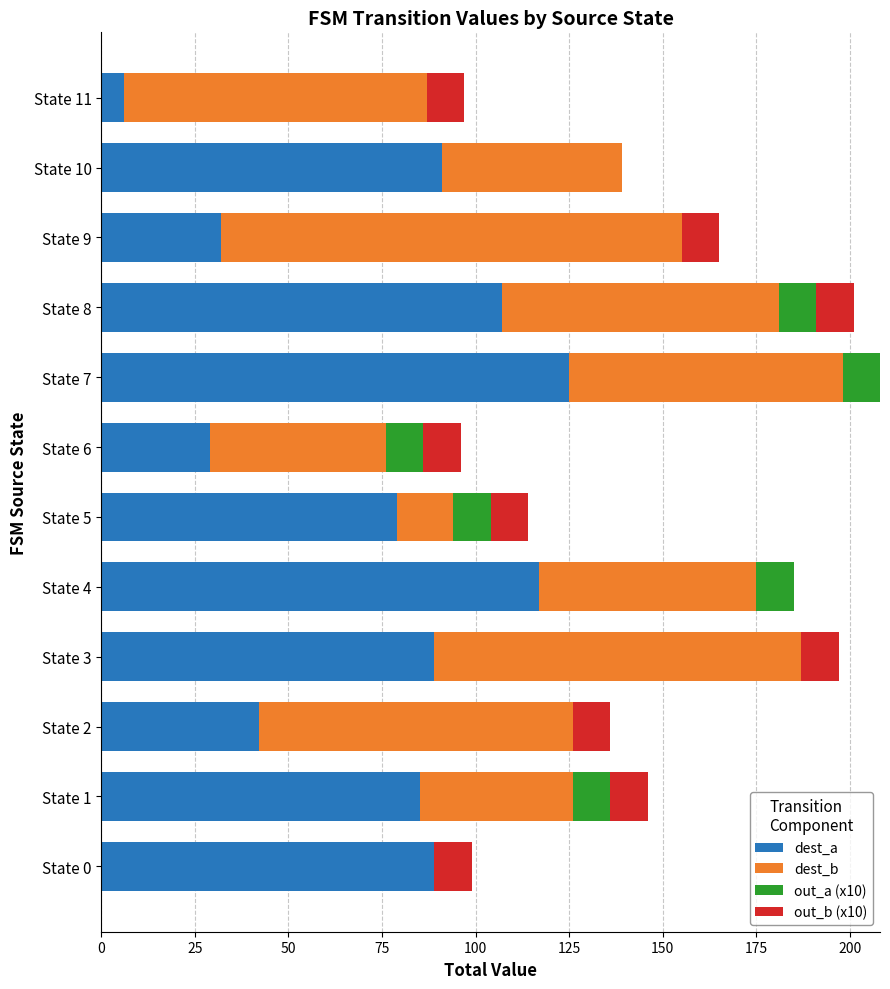

What is the highest value of the dest_a series?

125